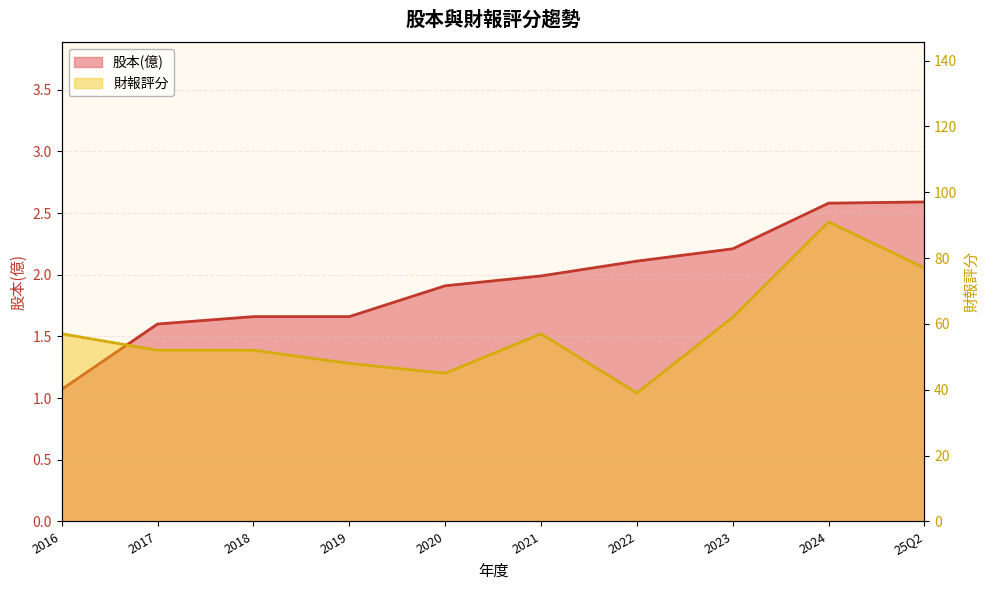

What is the spread (max minus min) of values at 2017?

50.4